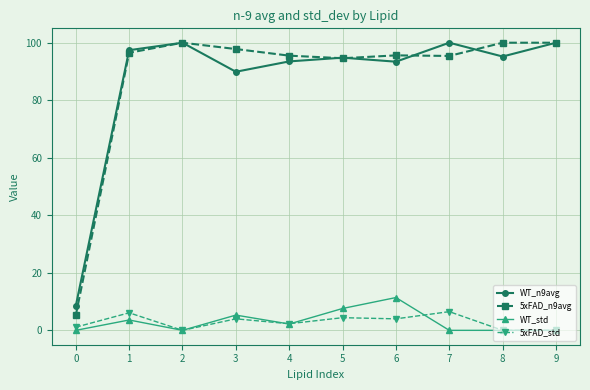

The value of WT_n9avg at 3 is 48.2. True or false?

False